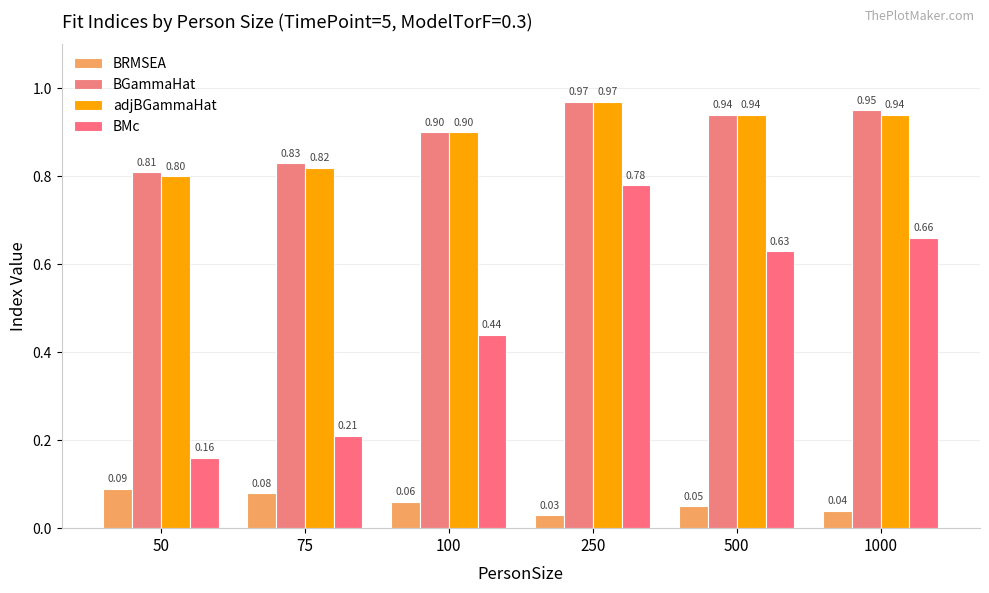

What value does the BGammaHat series have at 50?

0.8